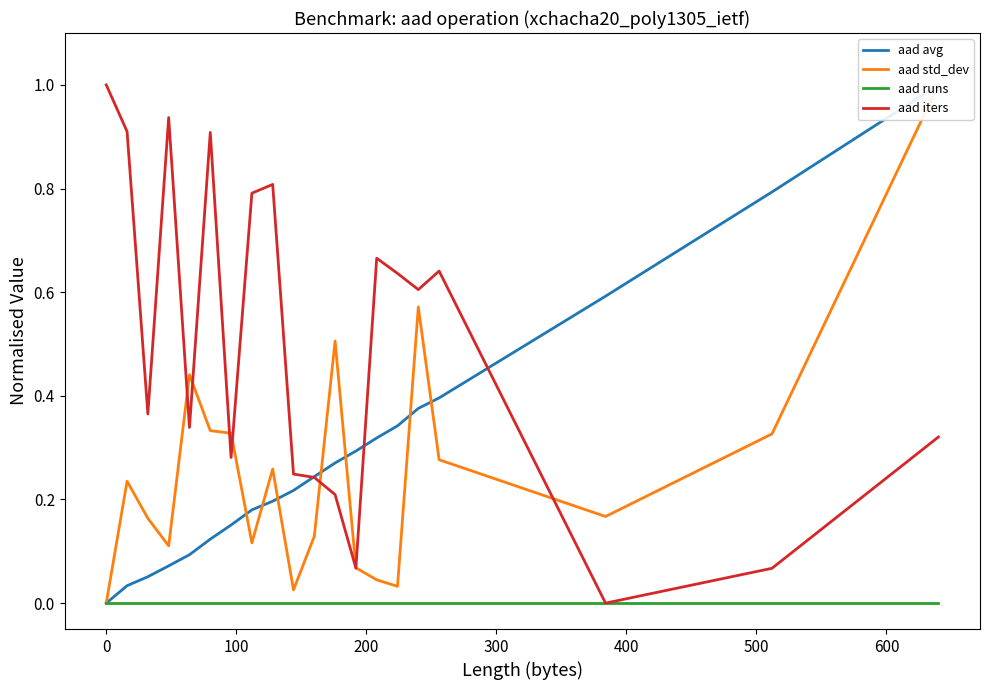

True or false: aad std_dev and aad iters intersect in this chart.

True